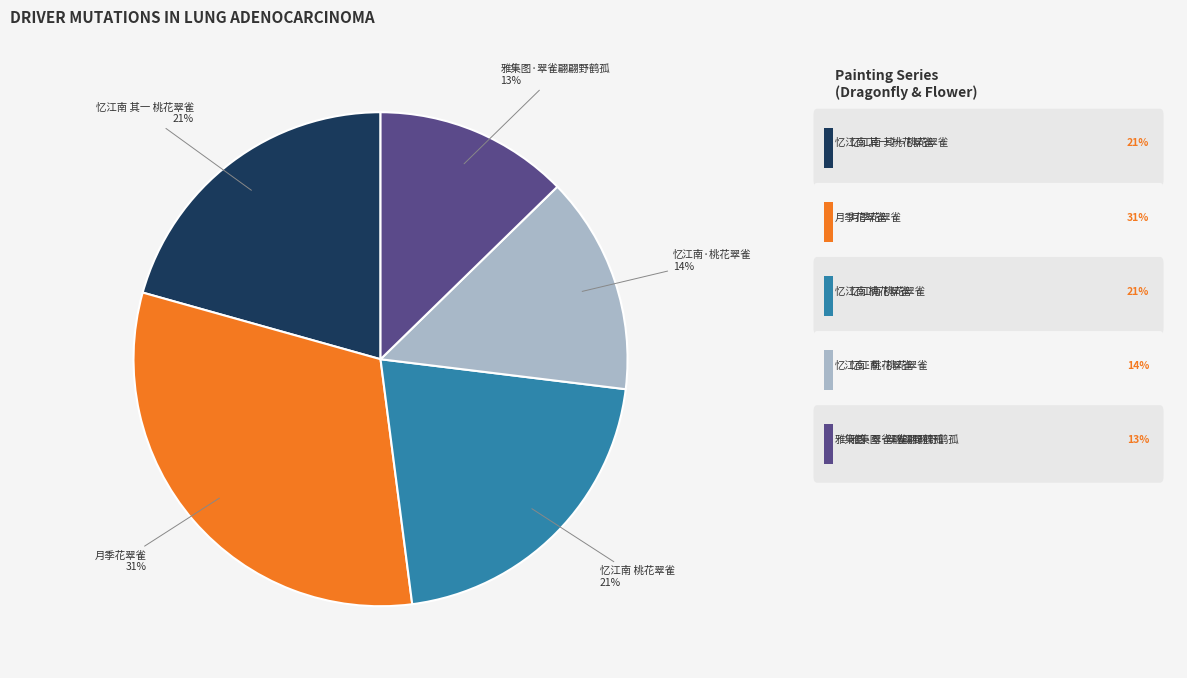

To the nearest percent, what is the average slice percentage?

20%